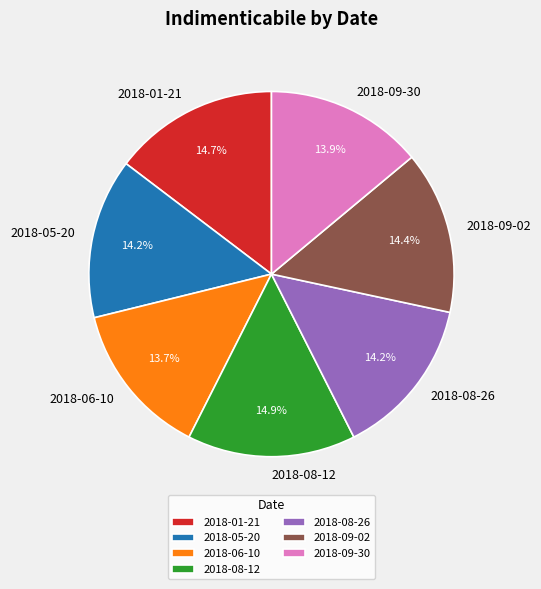

Is it true that 2018-09-30 is 1% of the pie?

False